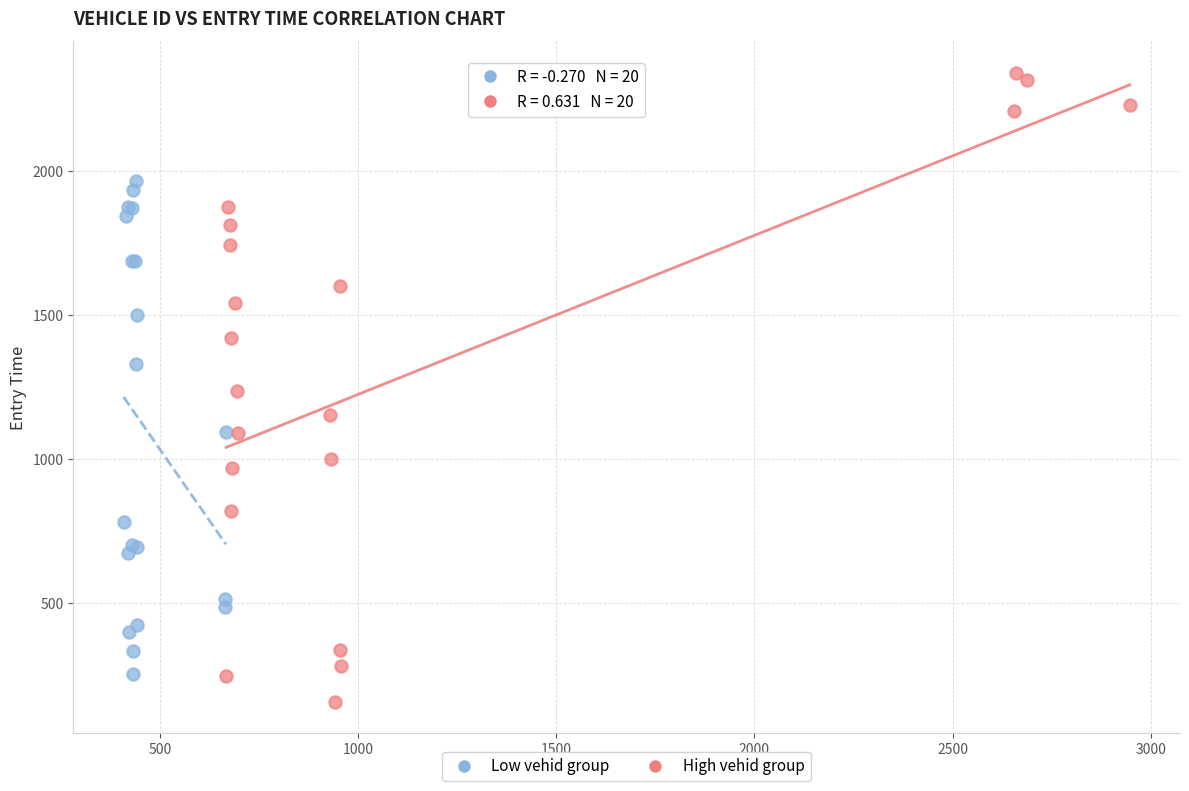

What are all the series names shown in the legend?

Low vehid group, High vehid group